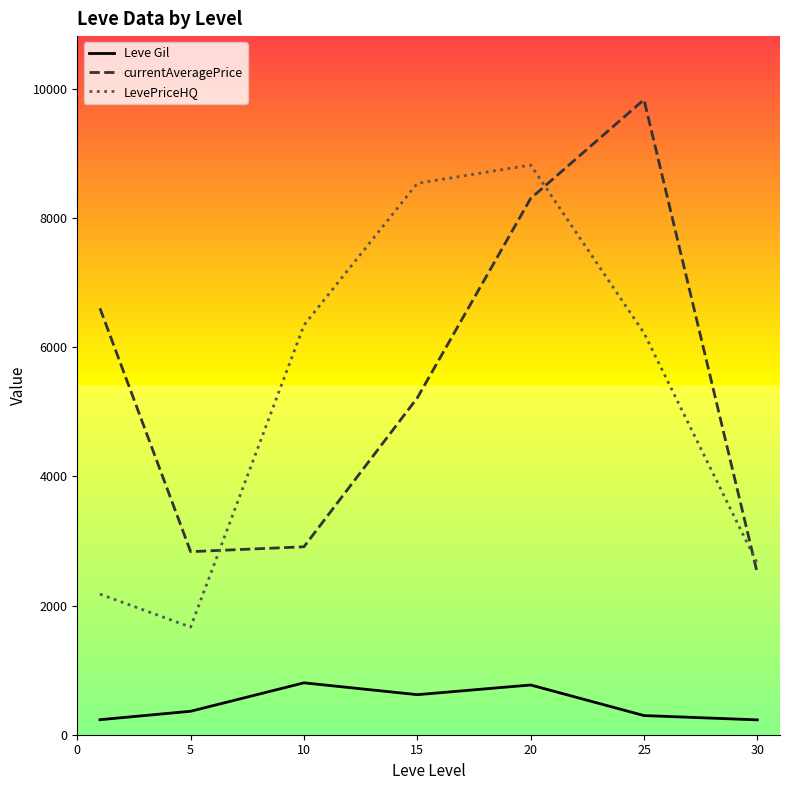

List the series in order of their peak value, highest first.

currentAveragePrice, LevePriceHQ, Leve Gil